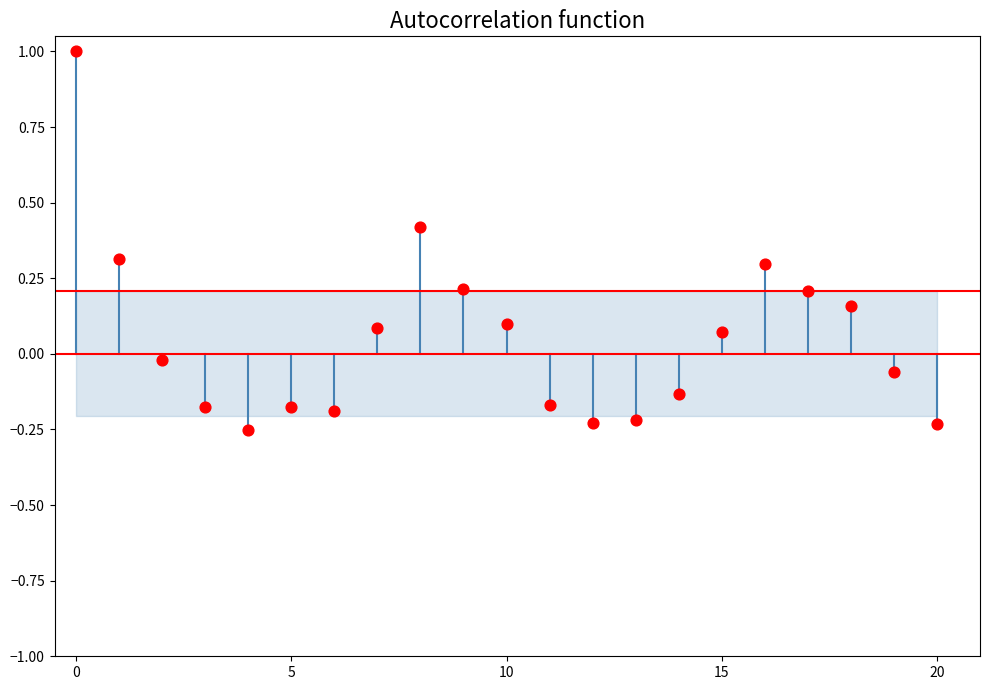

What is the range of Y values (max minus min)?

1.3